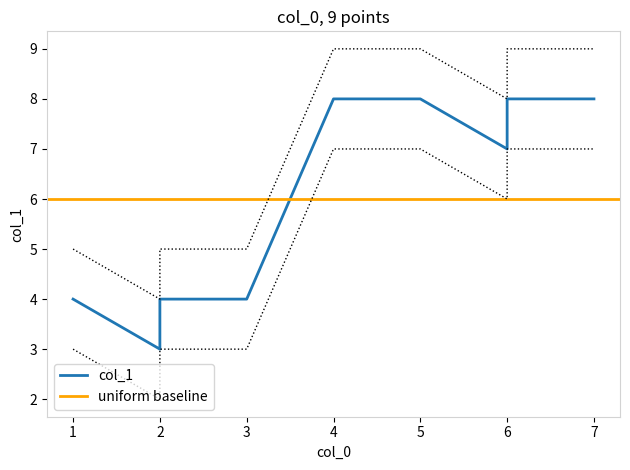

What is the change in value from 1 to 2?

+1